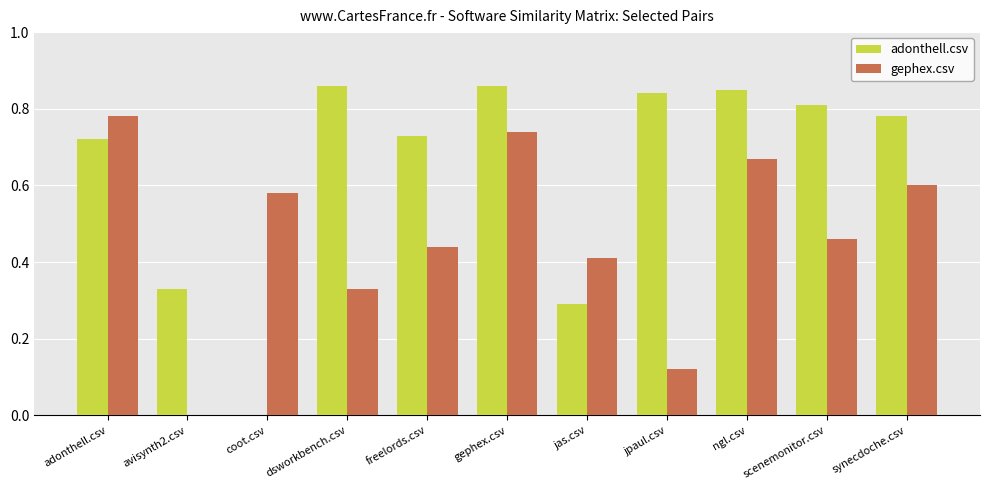

Is it true that adonthell.csv equals 0.3 at coot.csv?

False